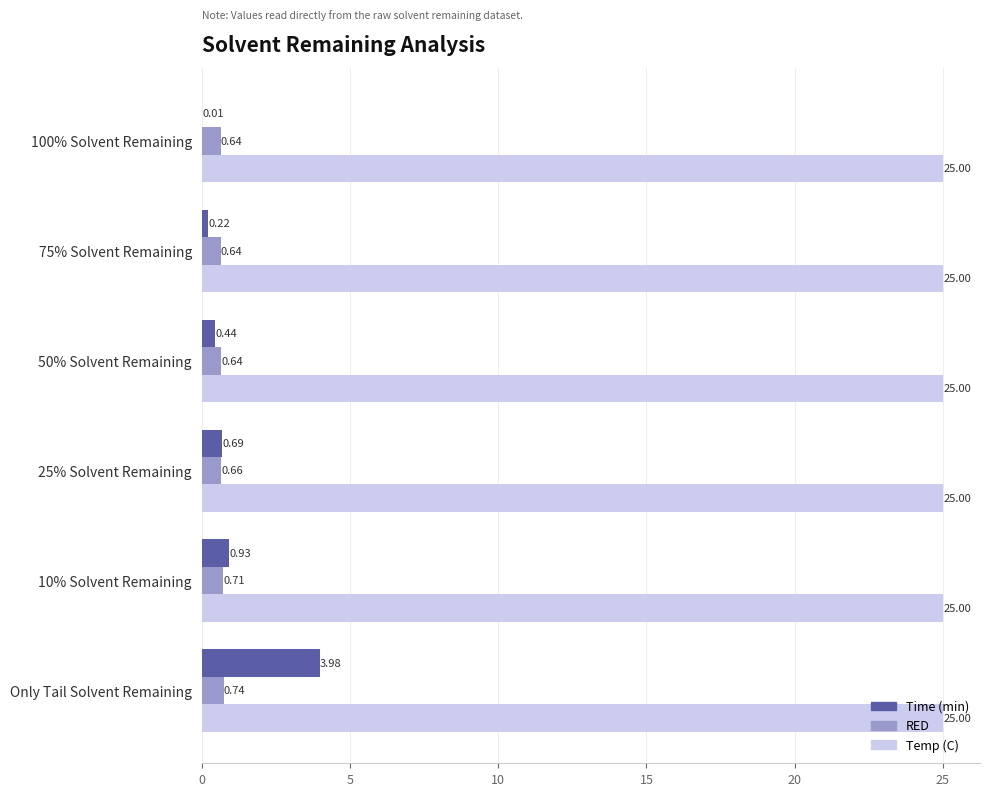

What are all the series names shown in the legend?

Time (min), RED, Temp (C)